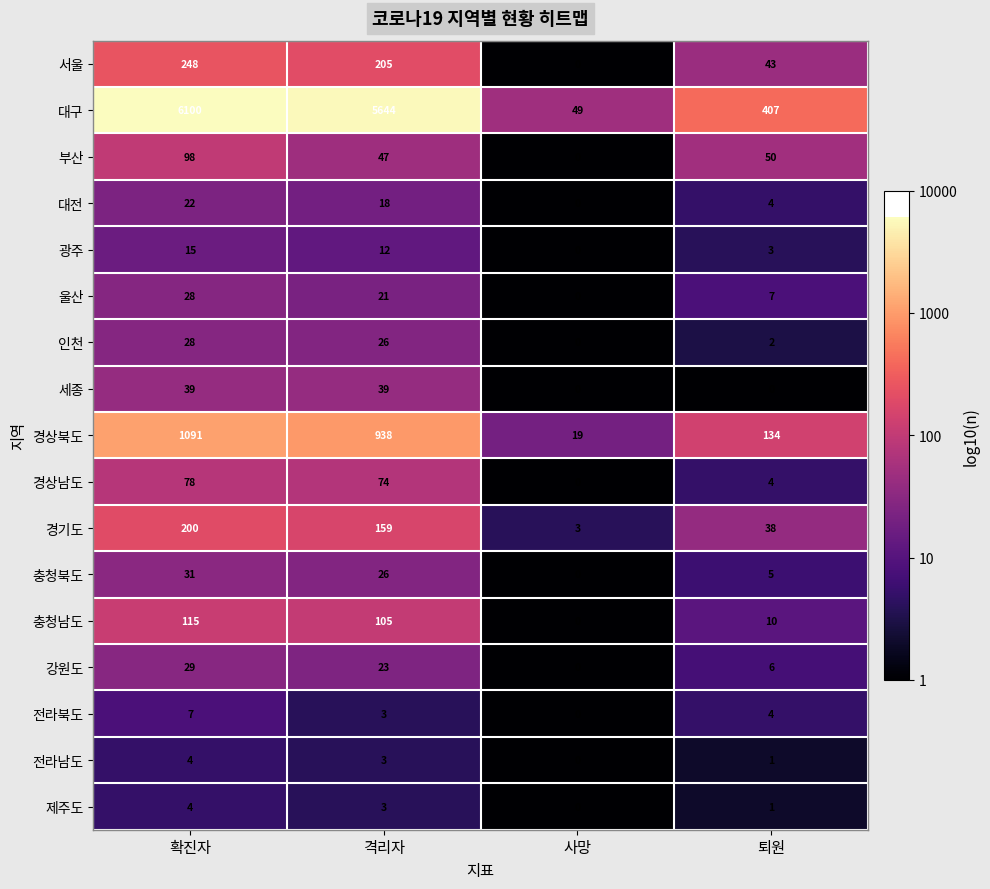

Where is 경기도 nearest to the value 101?

격리자